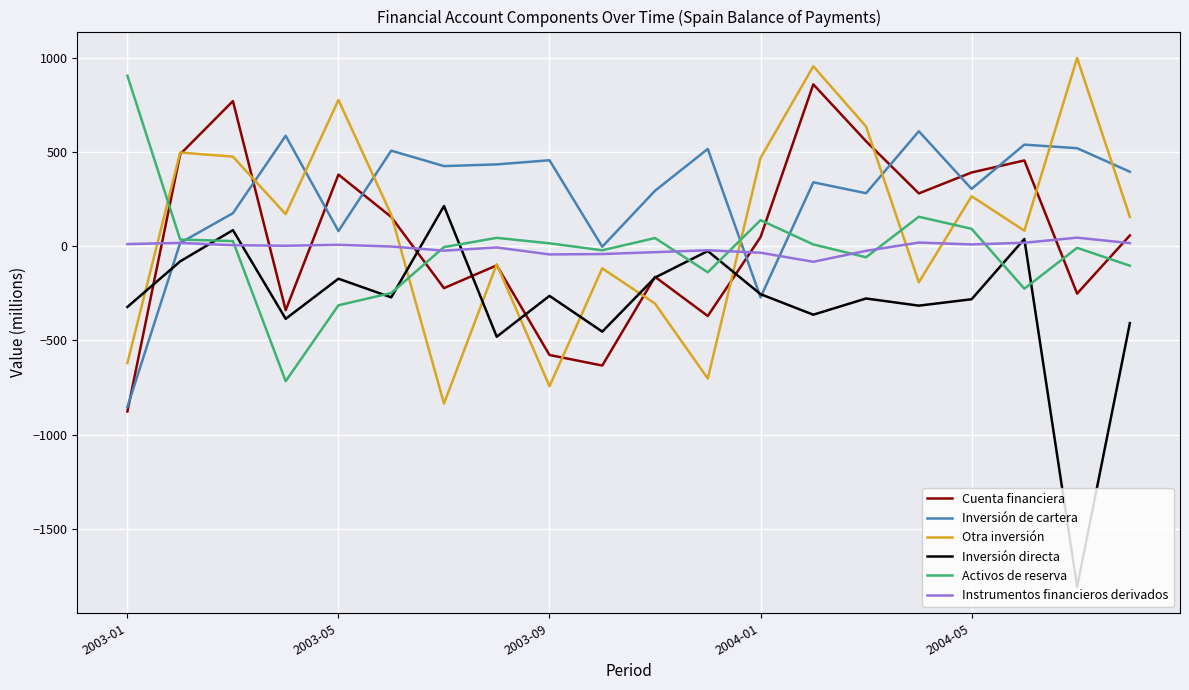

What is the lowest value of the Otra inversión series?

-835